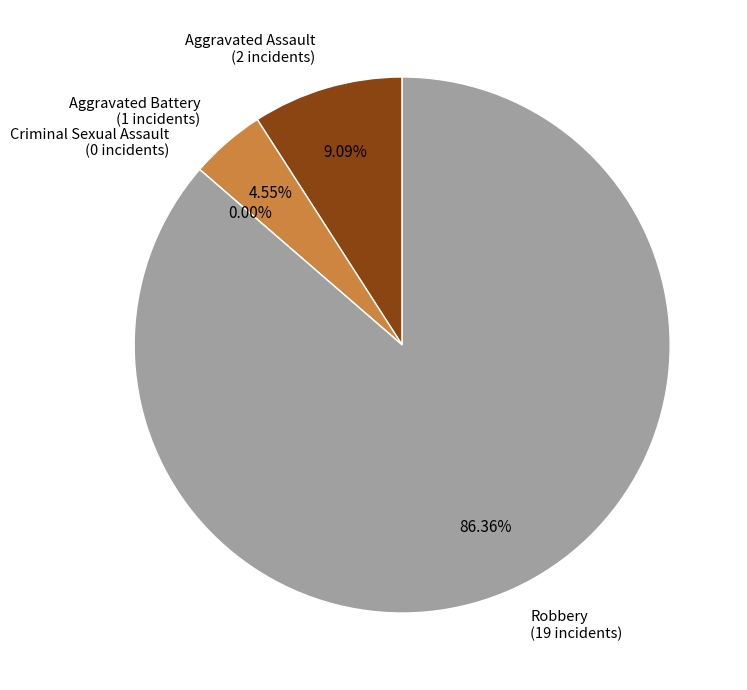

Between Aggravated Assault and Aggravated Battery, which is larger?

Aggravated Assault